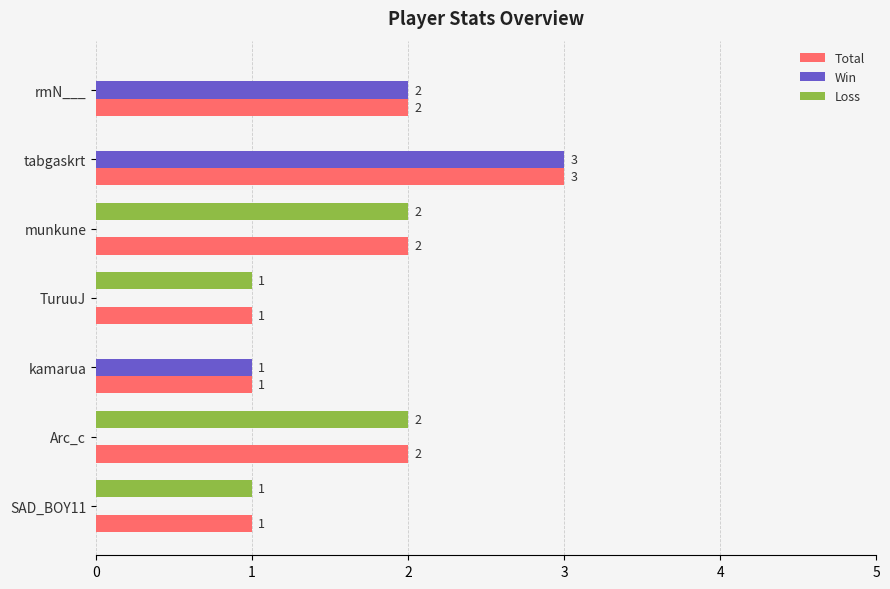

Which series has the largest total across all categories?

Total